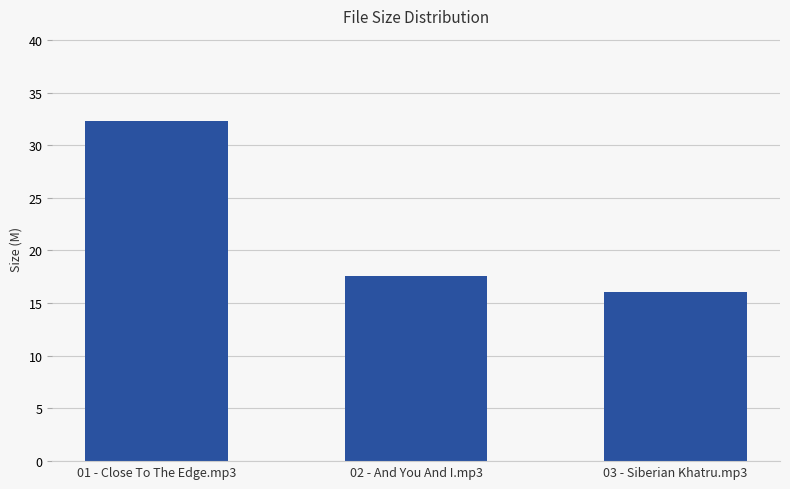

Count the number of categories in the chart.

3